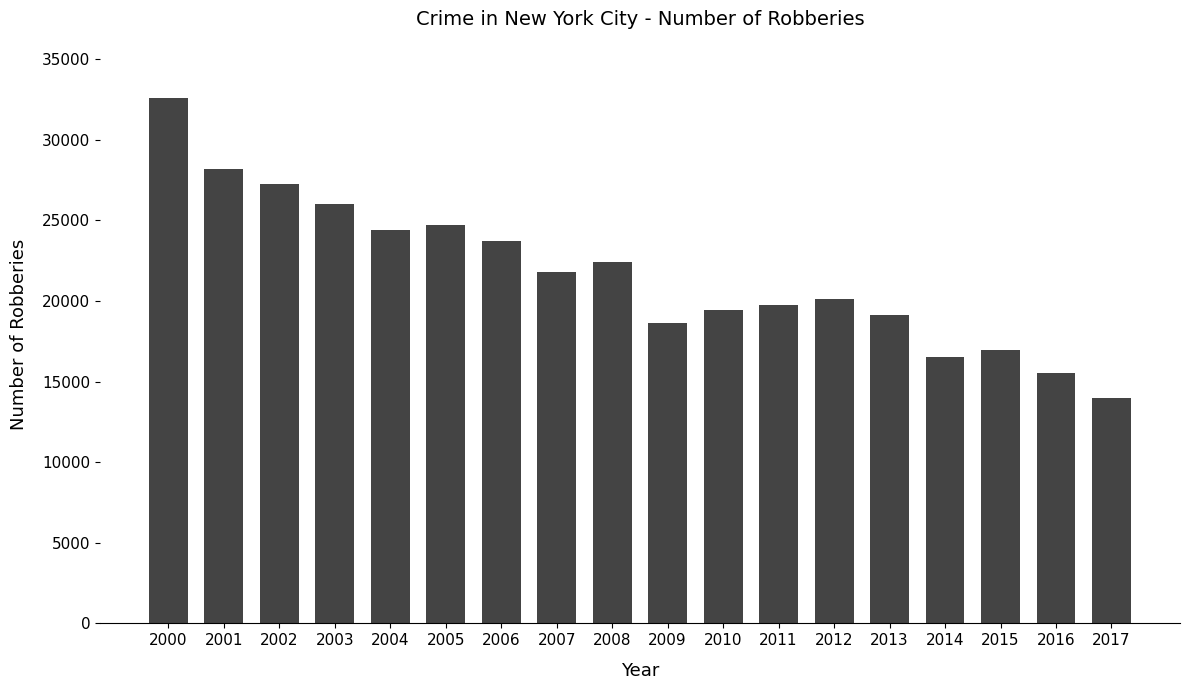

What is the value of the 8th bar from the left?

21809